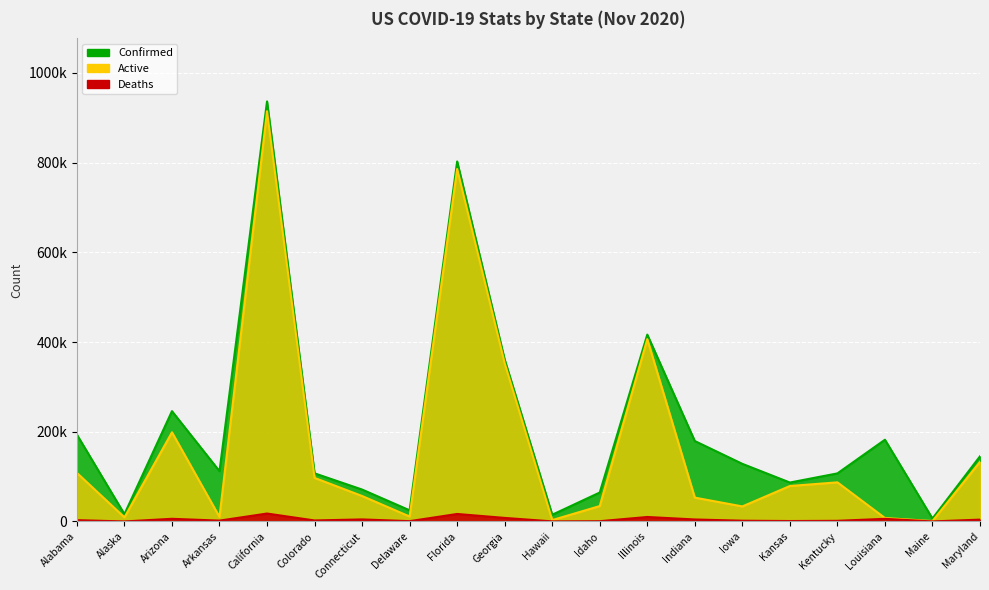

What is the maximum value for Active?

914484